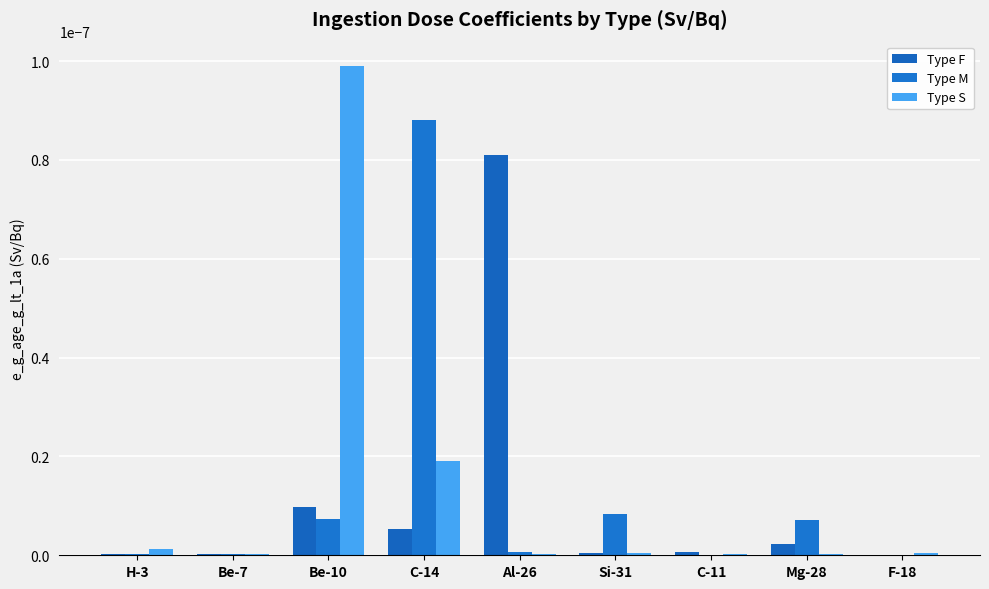

At how many categories does at least one series exceed 0?

9